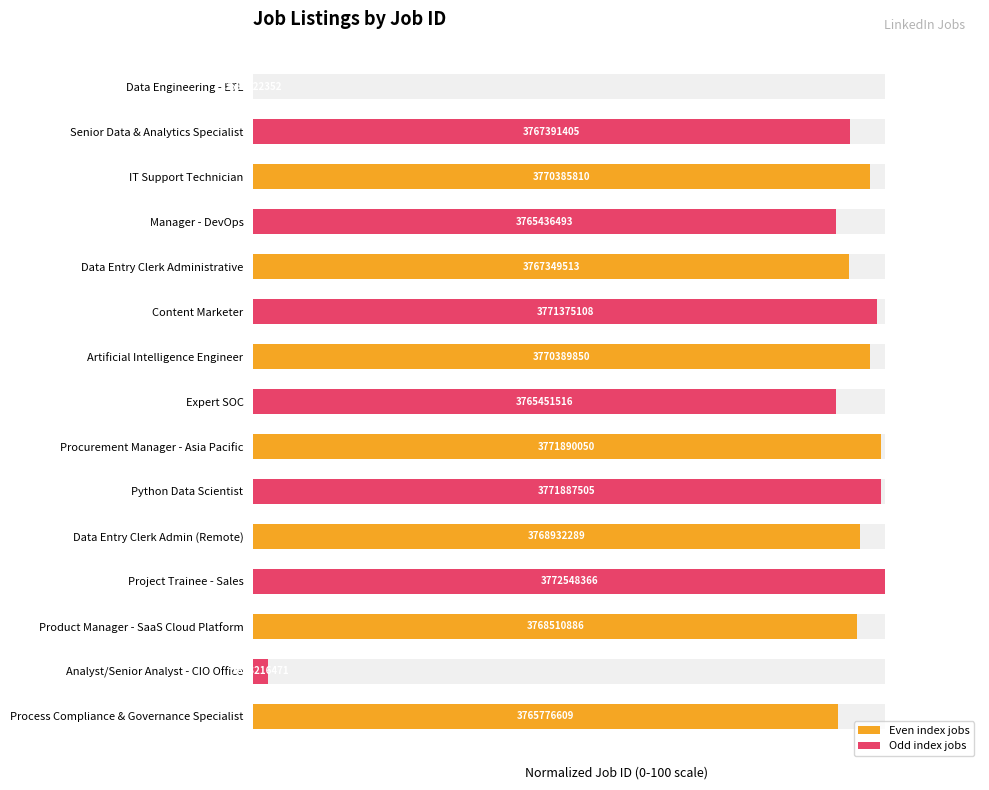

What is the difference between the values at Expert SOC and Senior Data & Analytics Specialist?

2.1